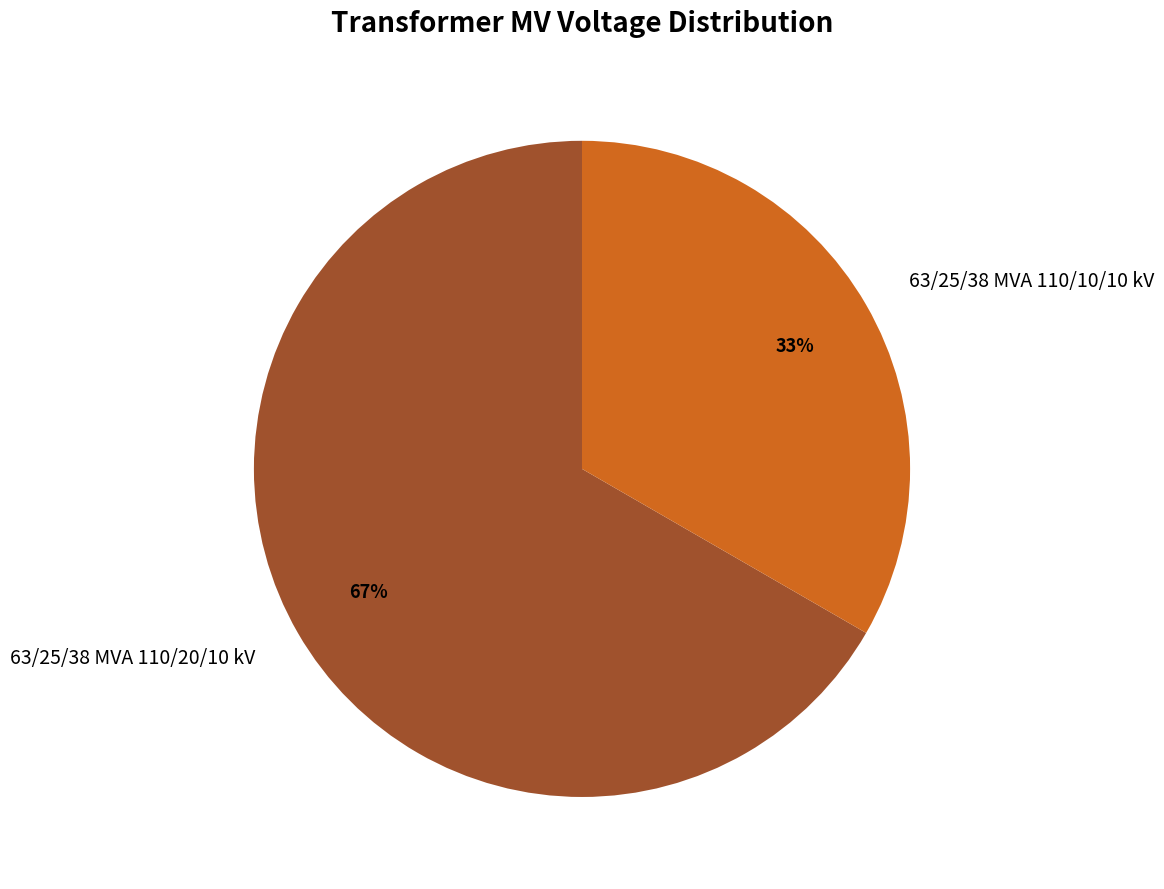

Which category accounts for the majority?

63/25/38 MVA 110/20/10 kV